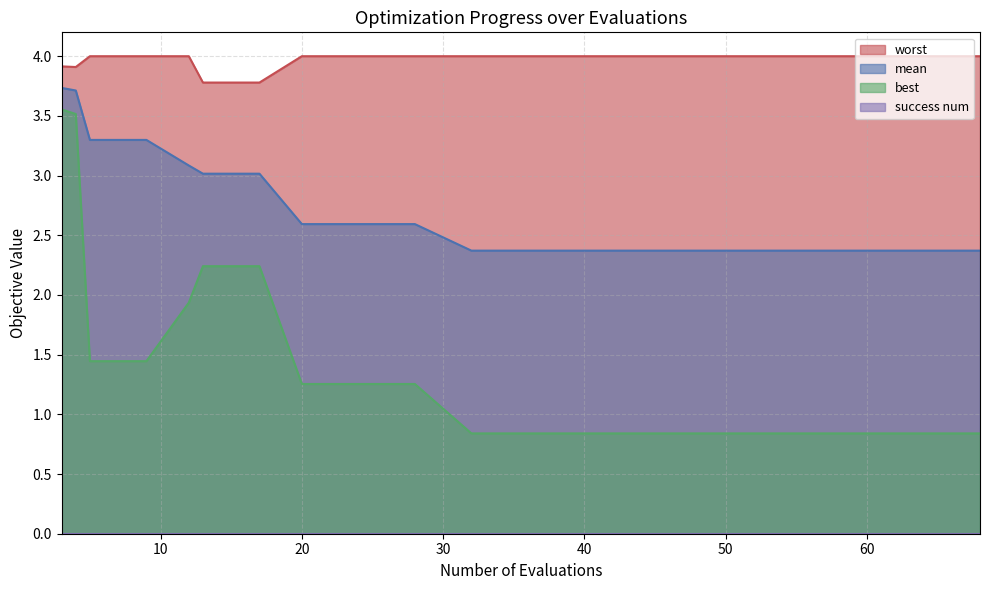

List the series in order of their peak value, lowest first.

best, mean, worst